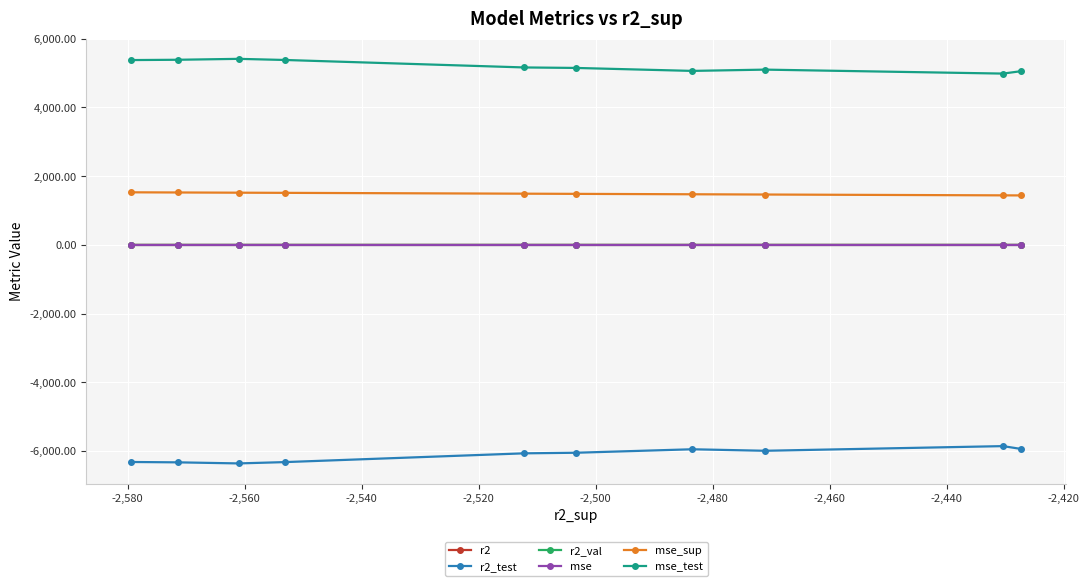

How many lines are shown in the chart?

6